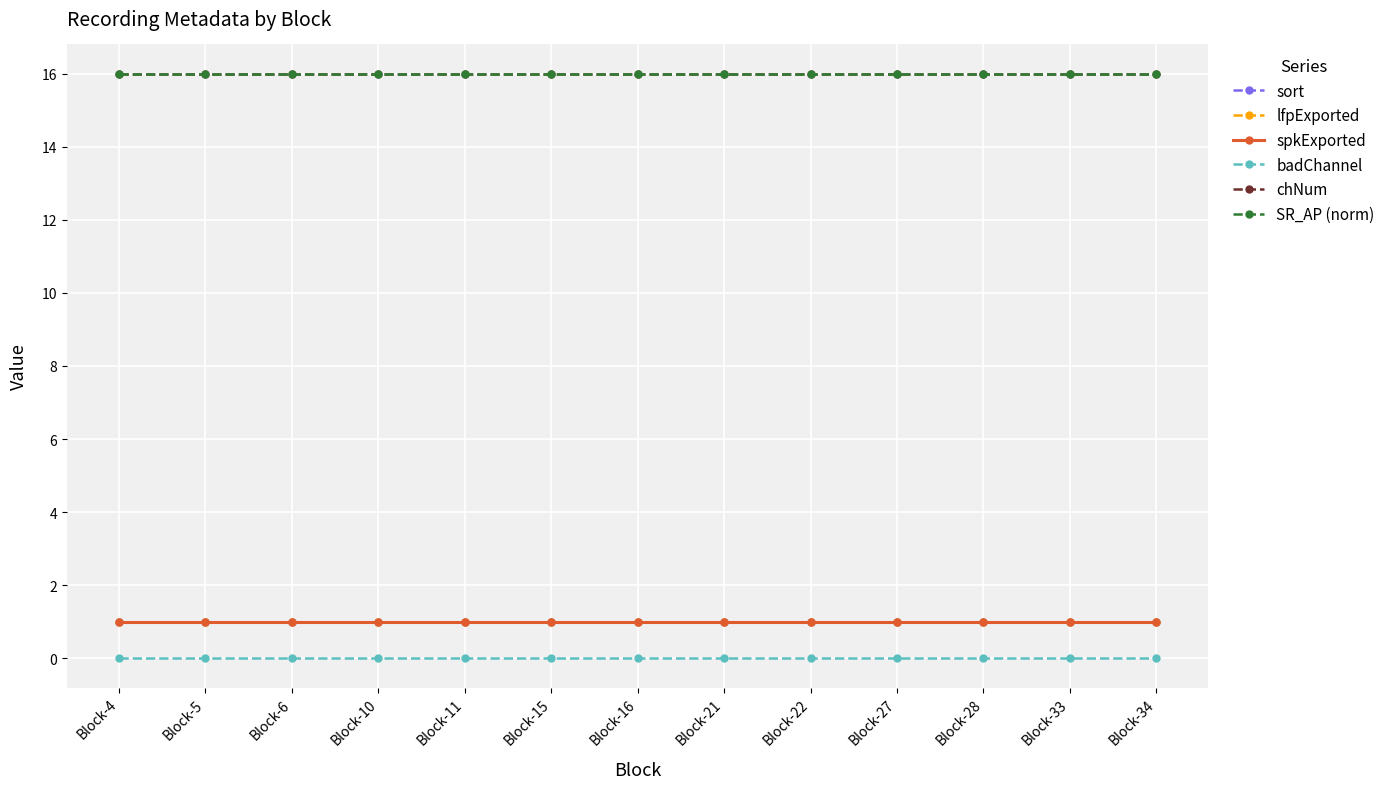

True or false: chNum and spkExported cross at least once.

False